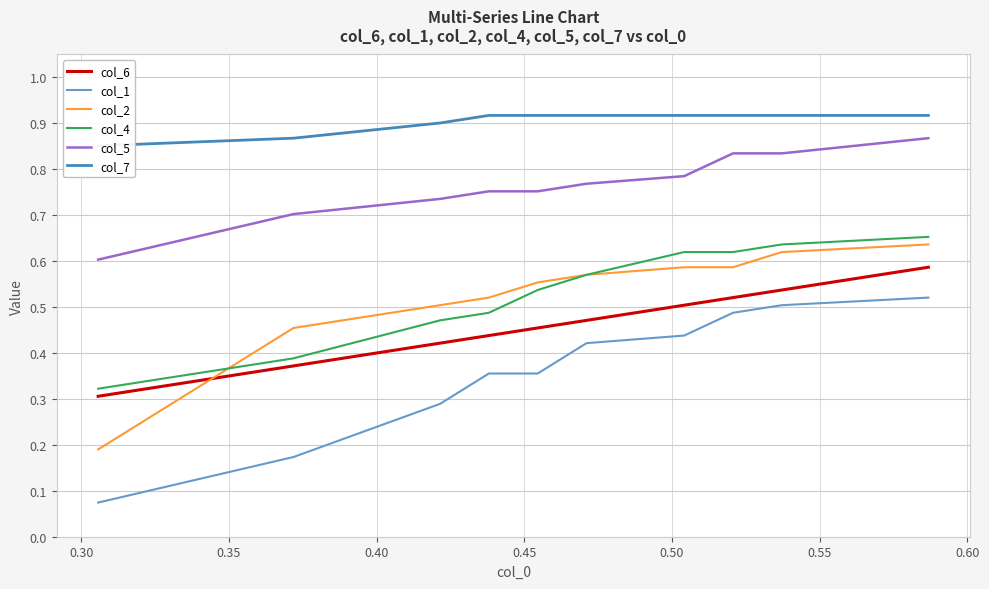

Is this an area chart (filled region under the line)?

No